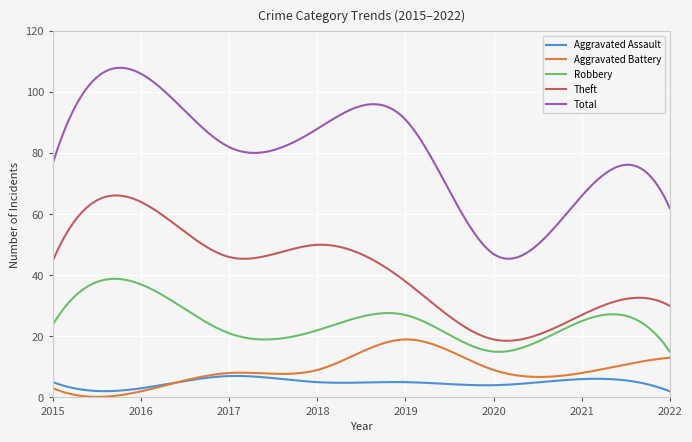

Rank the series by their maximum value, from lowest to highest.

Aggravated Assault, Aggravated Battery, Robbery, Theft, Total